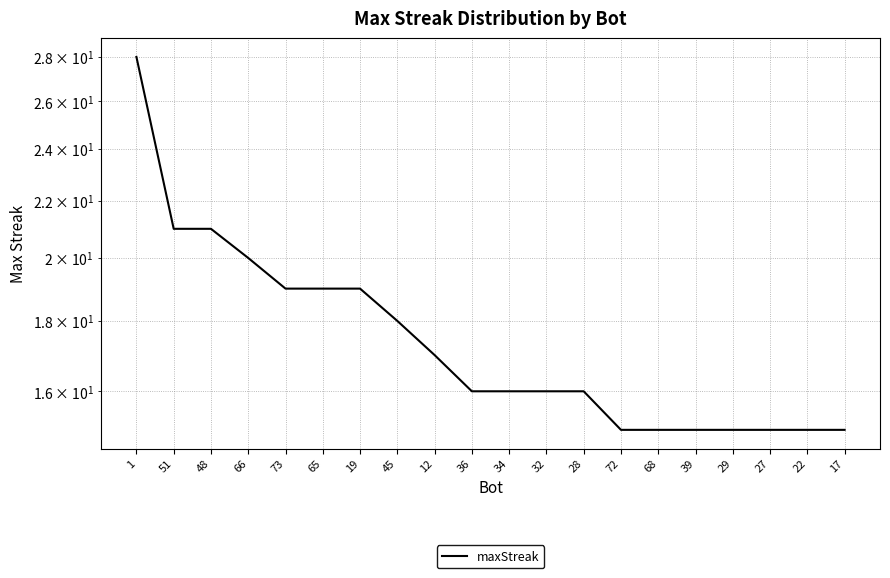

The value at 29 is 15. True or false?

True